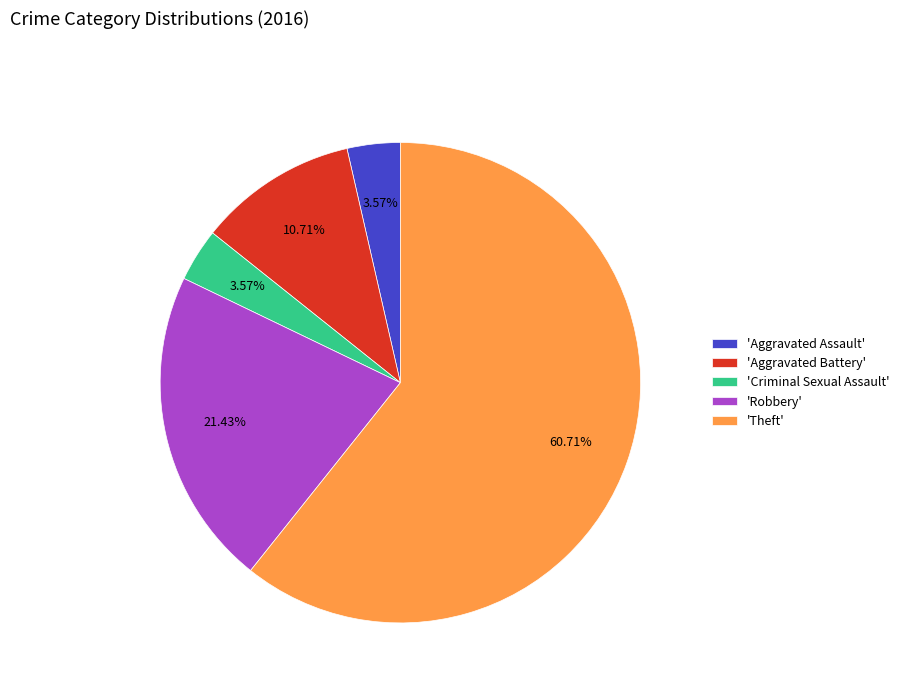

What is the ratio of the value at 'Criminal Sexual Assault' to the value at 'Aggravated Battery'?

0.3